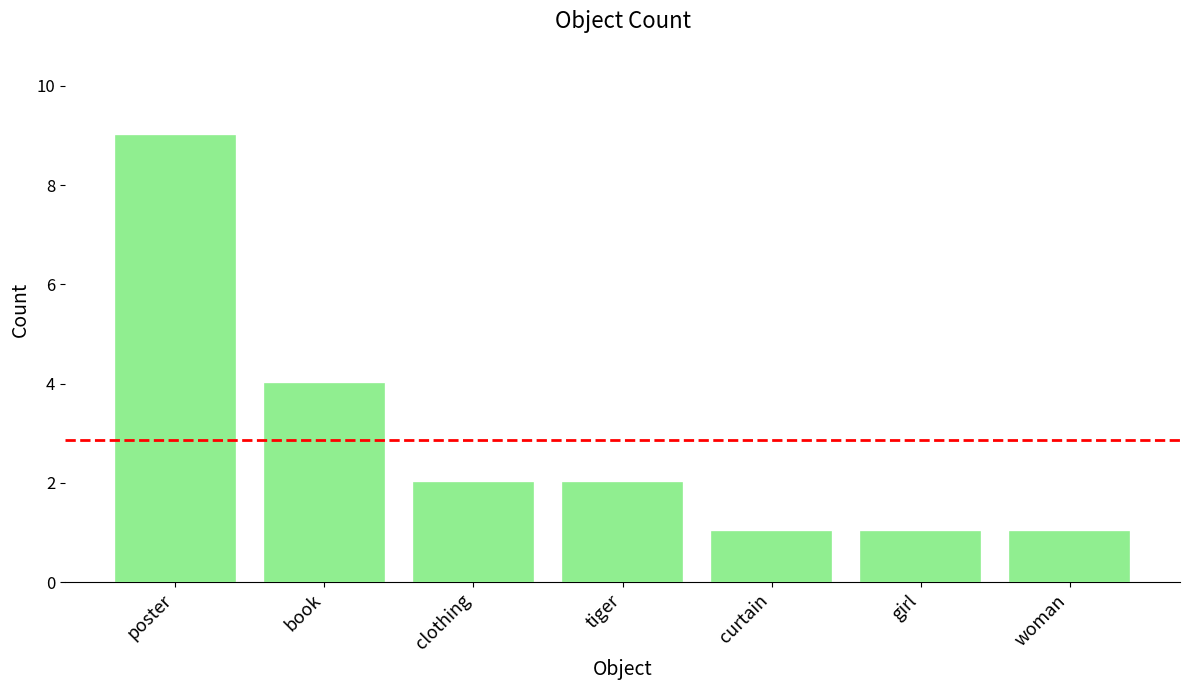

Are the bars horizontal?

No